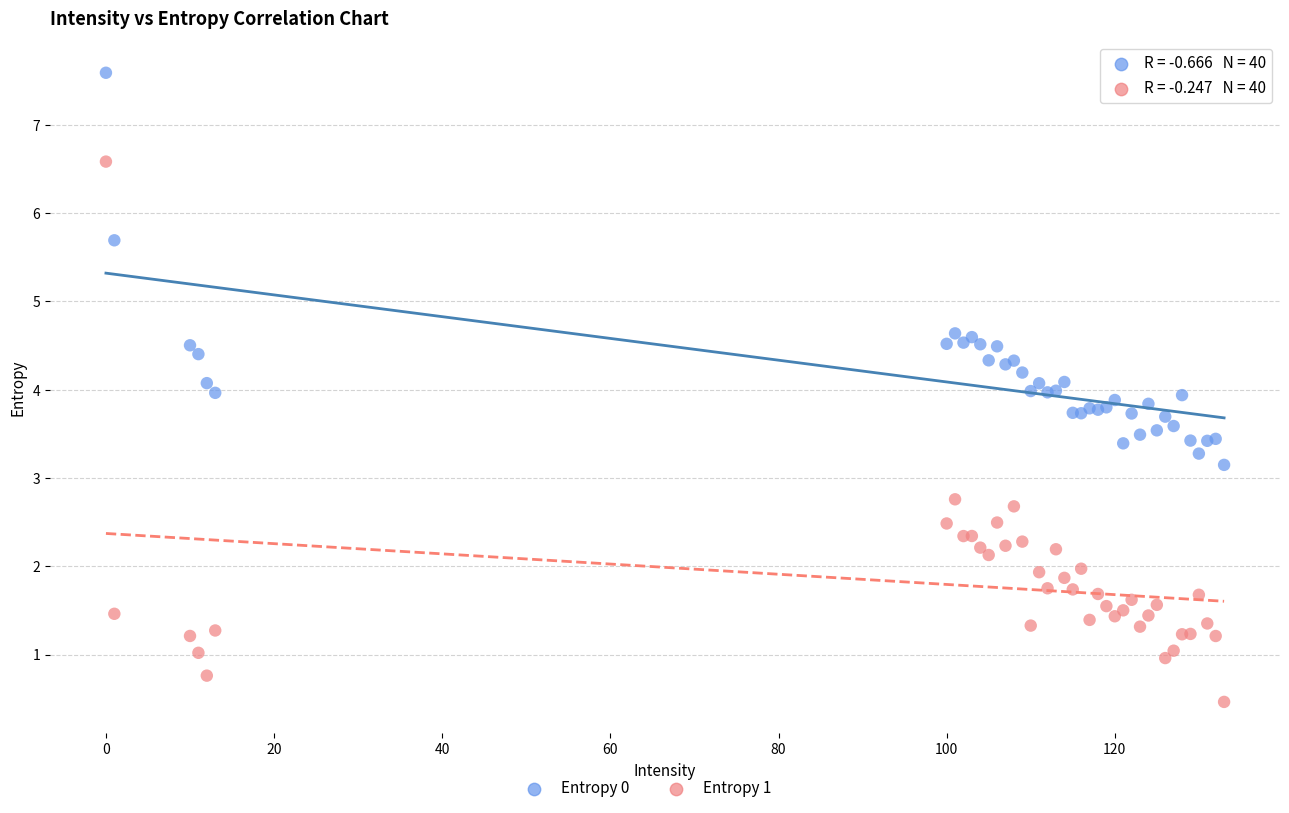

Which series contains the lowest Y value?

Entropy 1